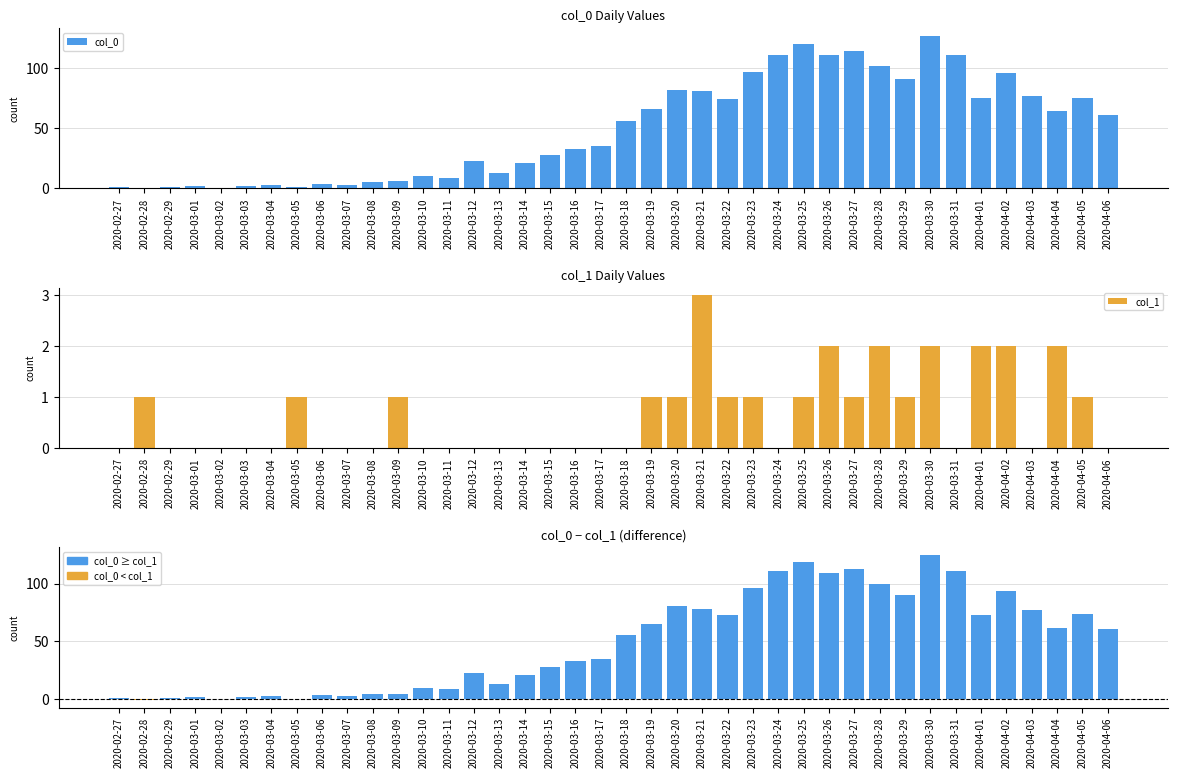

What is the maximum value shown in the chart?

127